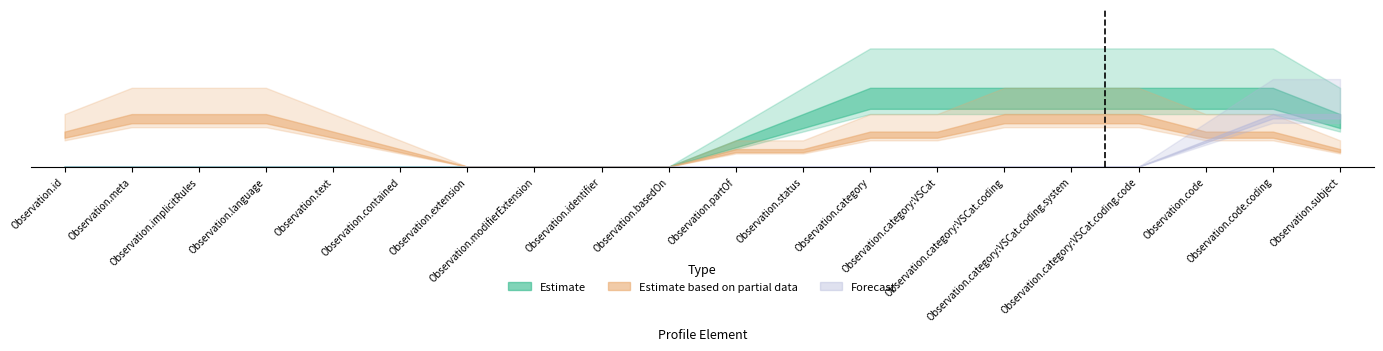

Reading right to left, transcribe all the data shown in this chart.

Estimate: Observation.subject=1	Observation.code.coding=1	Observation.code=1	Observation.category:VSCat.coding.code=1	Observation.category:VSCat.coding.system=1	Observation.category:VSCat.coding=1	Observation.category:VSCat=1	Observation.category=1	Observation.status=1	Observation.partOf=0	Observation.basedOn=0	Observation.identifier=0	Observation.modifierExtension=0	Observation.extension=0	Observation.contained=0	Observation.text=0	Observation.language=0	Observation.implicitRules=0	Observation.meta=0	Observation.id=0
Estimate based on partial data: Observation.subject=1	Observation.code.coding=0	Observation.code=1	Observation.category:VSCat.coding.code=1	Observation.category:VSCat.coding.system=1	Observation.category:VSCat.coding=1	Observation.category:VSCat=1	Observation.category=0	Observation.status=1	Observation.partOf=0	Observation.basedOn=0	Observation.identifier=0	Observation.modifierExtension=0	Observation.extension=0	Observation.contained=0	Observation.text=1	Observation.language=1	Observation.implicitRules=1	Observation.meta=1	Observation.id=1
Forecast: Observation.subject=1	Observation.code.coding=1	Observation.code=0	Observation.category:VSCat.coding.code=0	Observation.category:VSCat.coding.system=0	Observation.category:VSCat.coding=0	Observation.category:VSCat=0	Observation.category=0	Observation.status=0	Observation.partOf=0	Observation.basedOn=0	Observation.identifier=0	Observation.modifierExtension=0	Observation.extension=0	Observation.contained=0	Observation.text=0	Observation.language=0	Observation.implicitRules=0	Observation.meta=0	Observation.id=0